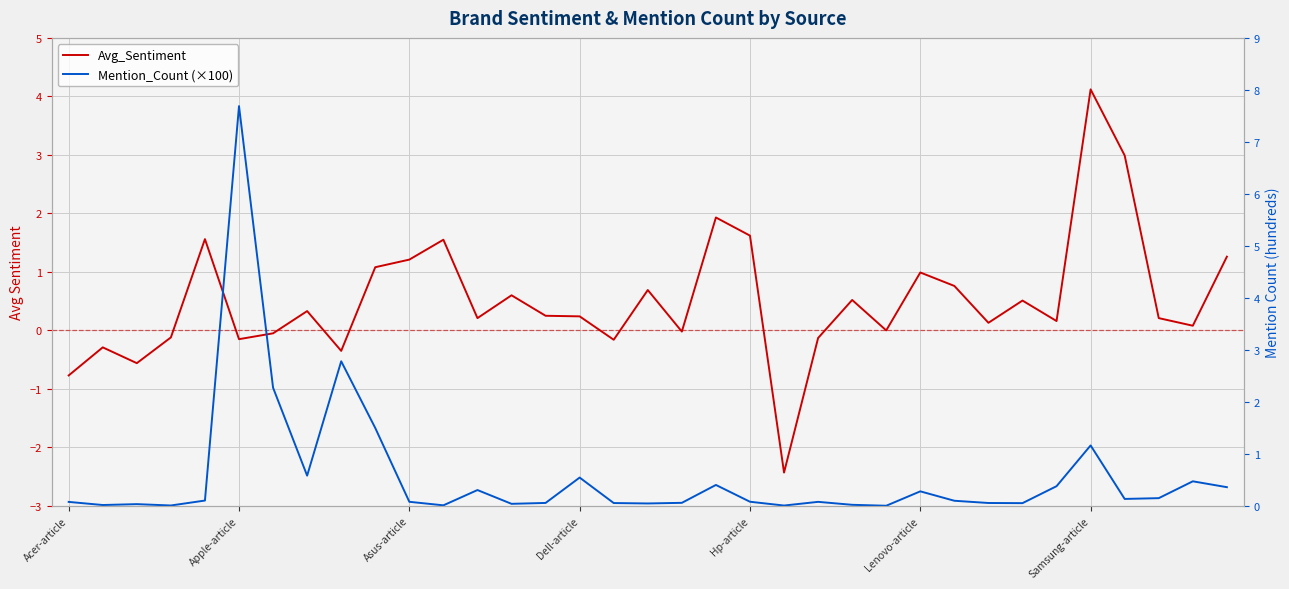

True or false: Avg_Sentiment has a value of -0.2 at 22.

False